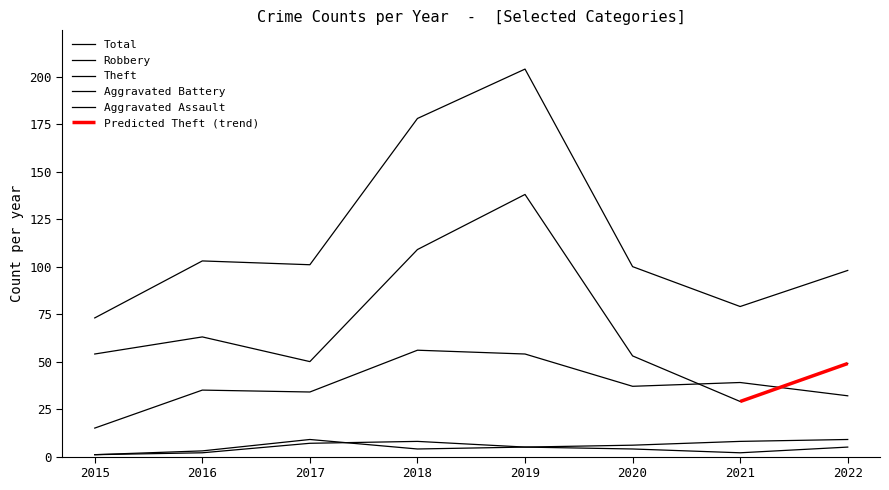

How many data points in Robbery are less than 37?

4